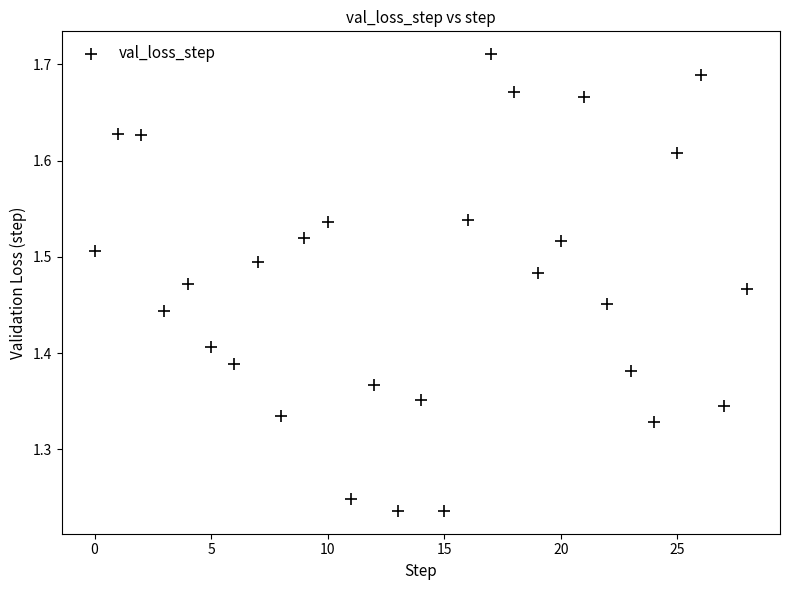

What is the range of Y values (max minus min)?

0.5